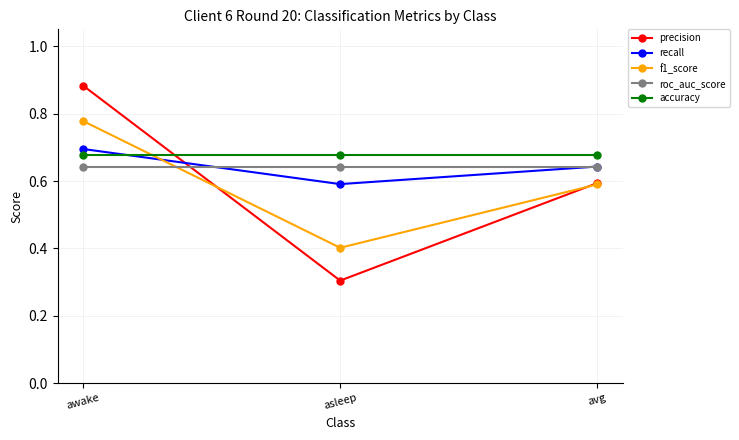

At which label does recall reach its peak?

awake